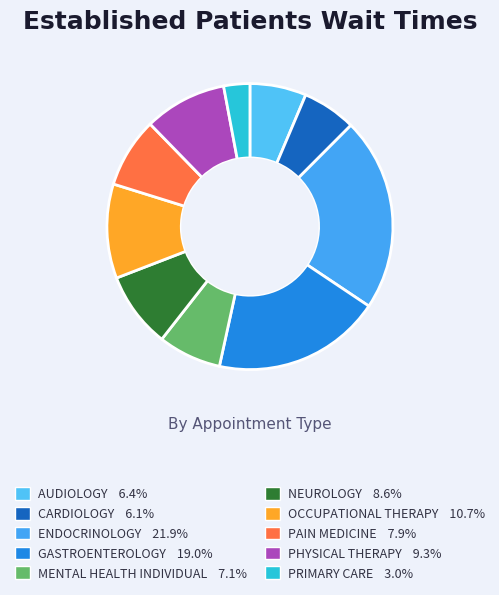

To the nearest percent, what is the combined percentage of ENDOCRINOLOGY and GASTROENTEROLOGY?

41%